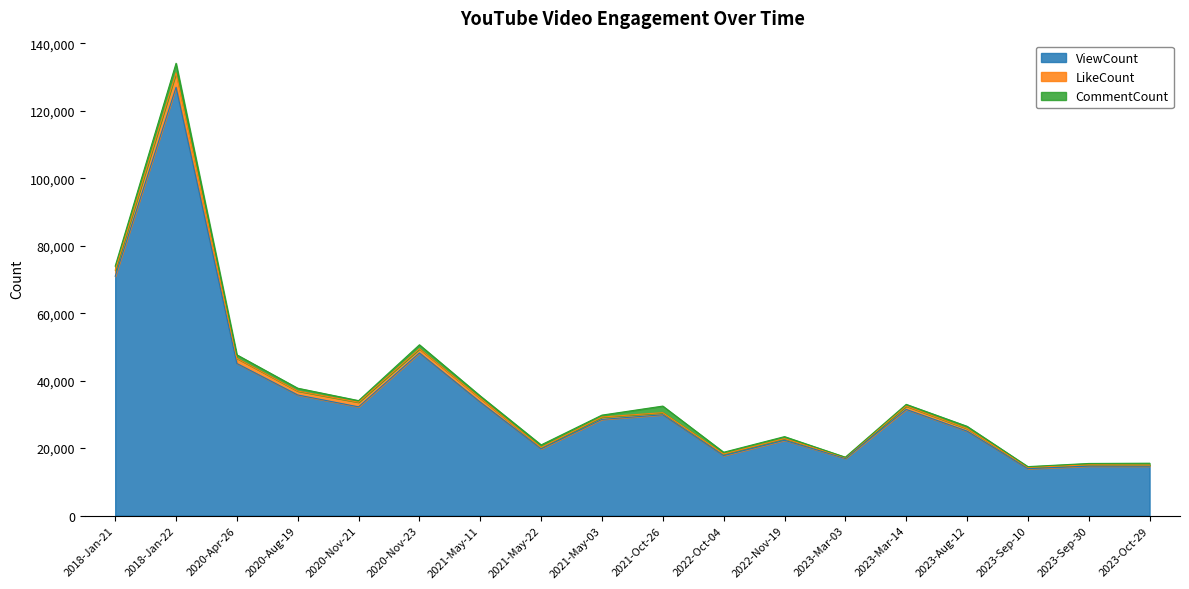

Between 2021-Oct-26 and 2022-Nov-19, which is larger?

2021-Oct-26